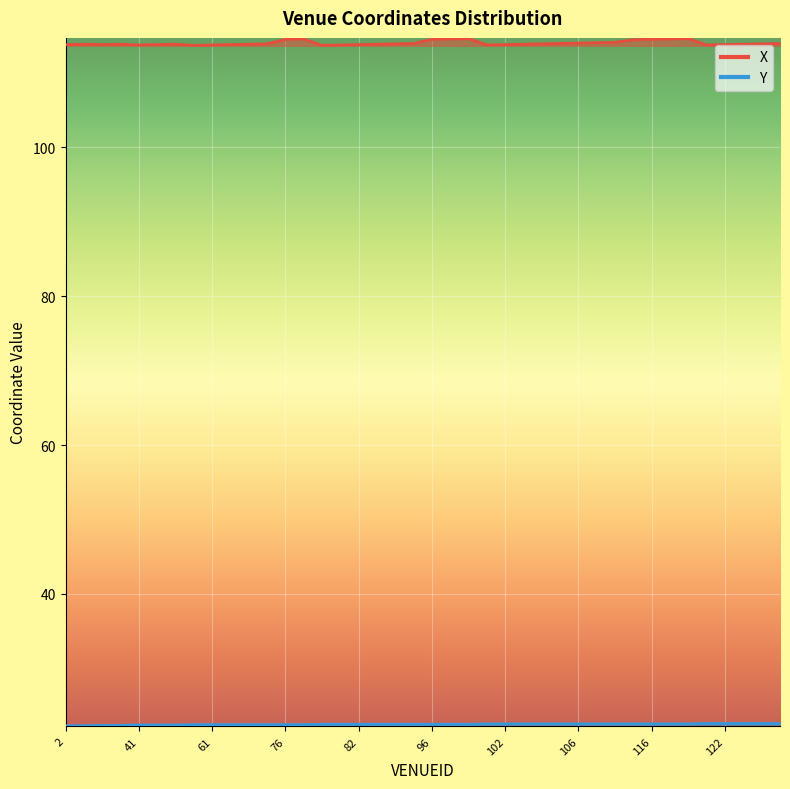

What is the average value of the X series?

114.0